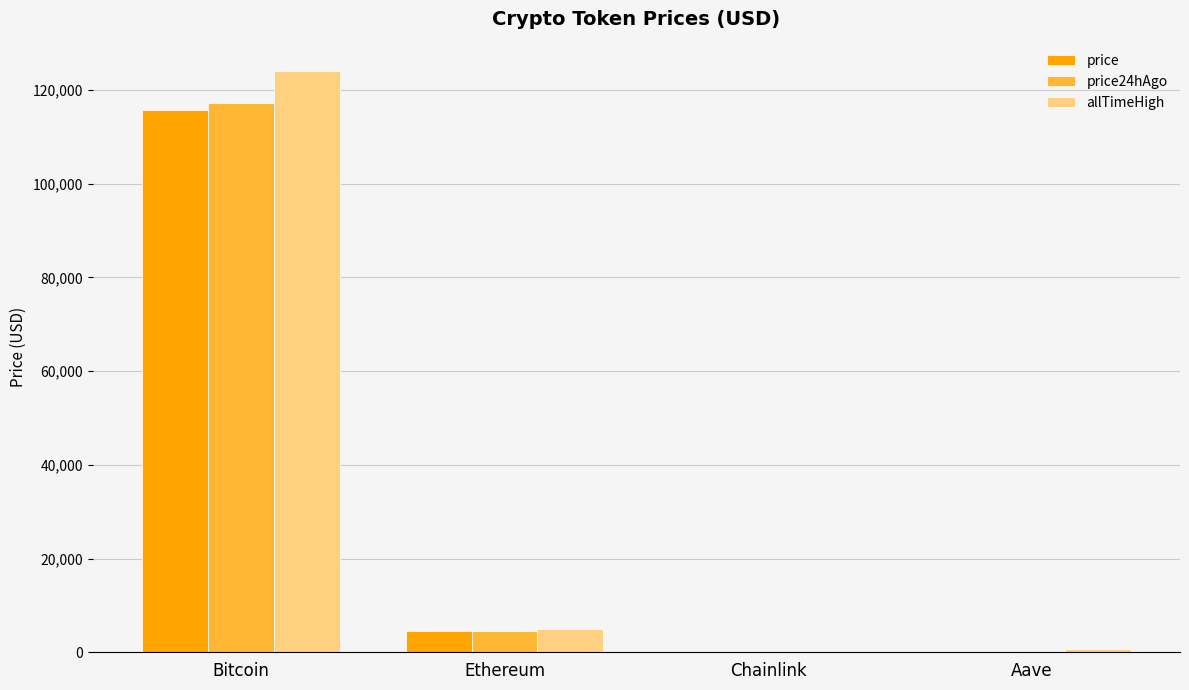

At which category is the sum across all series the highest?

Bitcoin